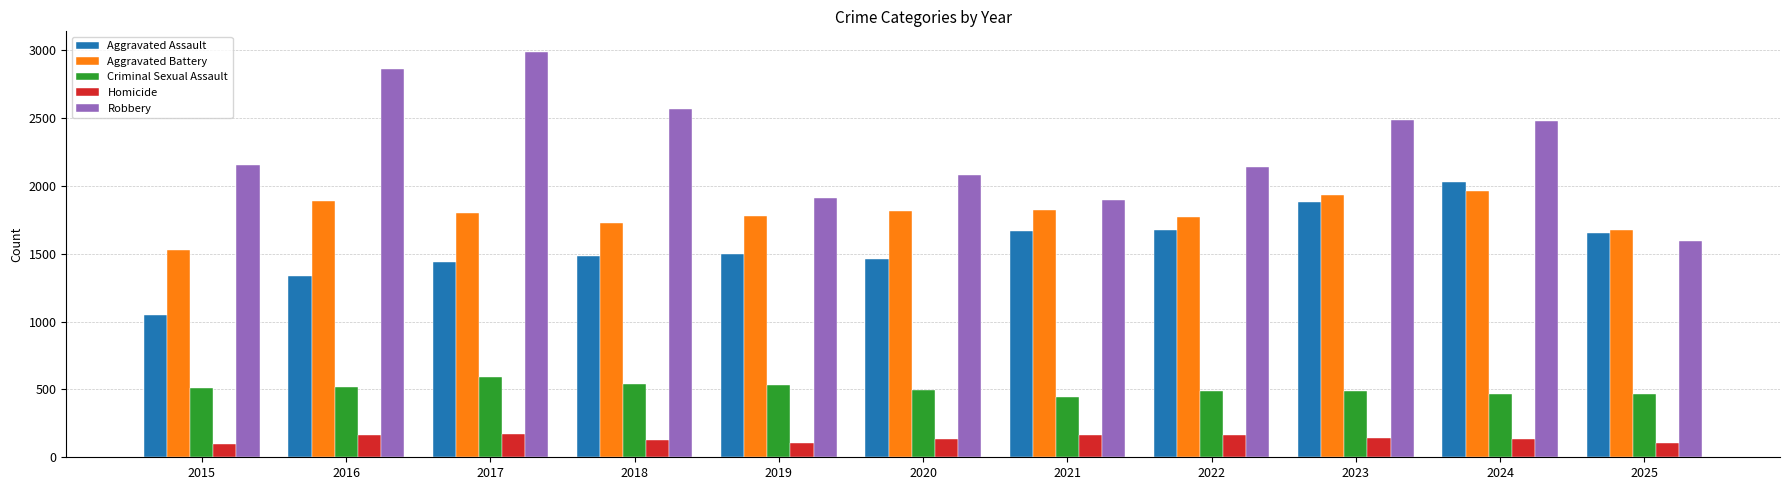

What is the difference between the second highest and minimum values in the Aggravated Assault series?

835